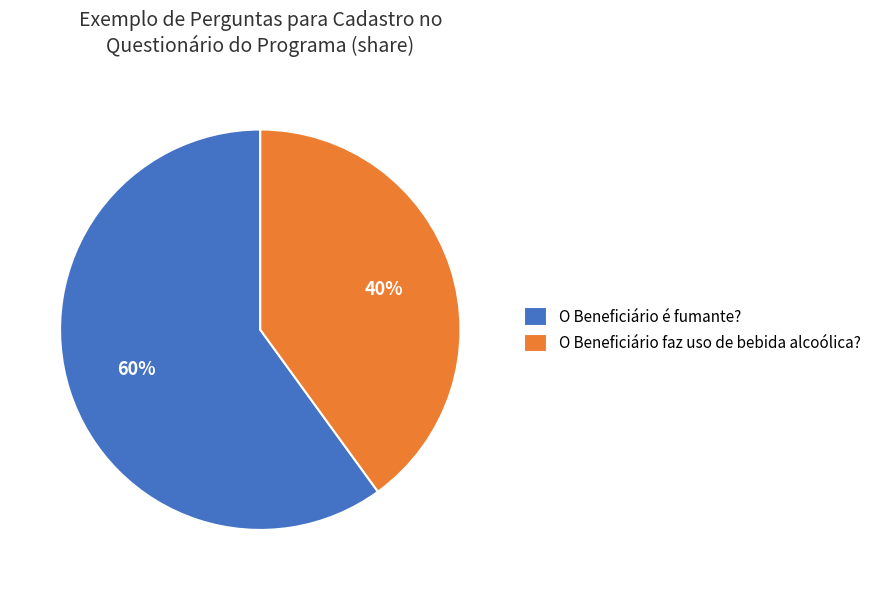

What is the ratio of the value at O Beneficiário é fumante? to the value at O Beneficiário faz uso de bebida alcoólica??

1.5